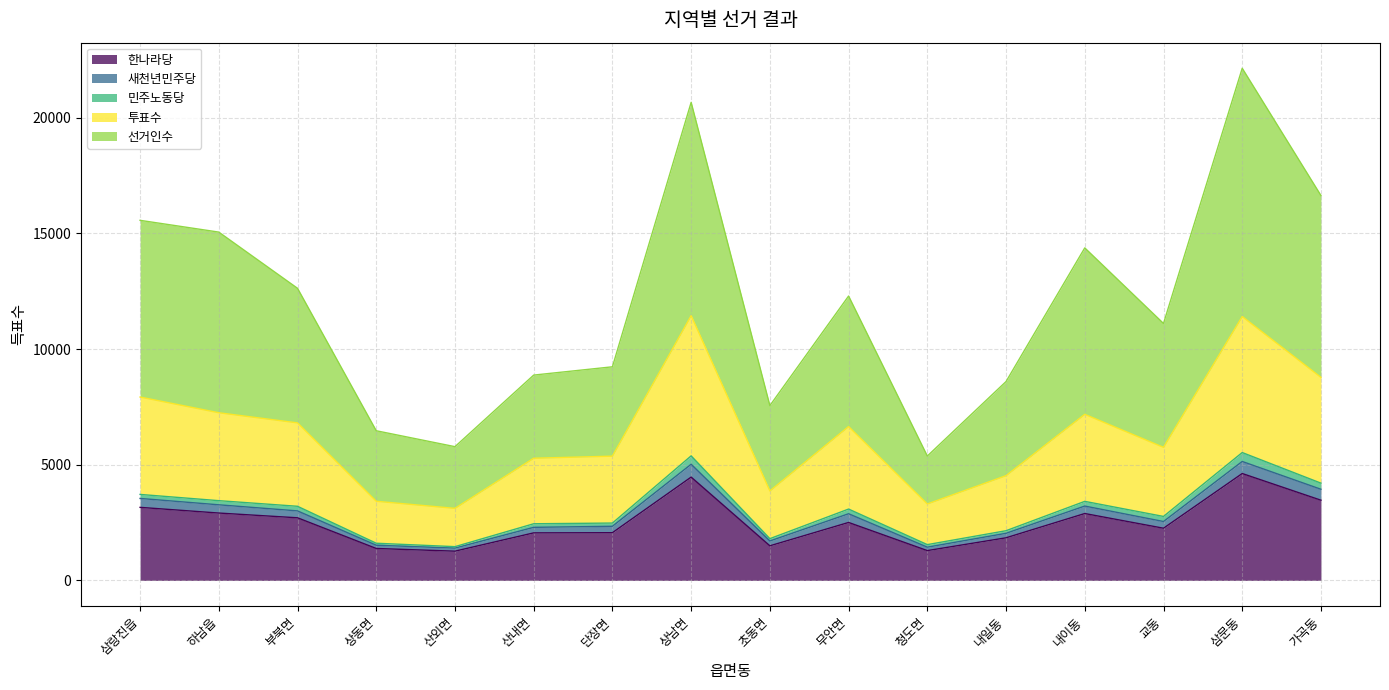

Is it true that 한나라당 equals 4619 at 삼문동?

True